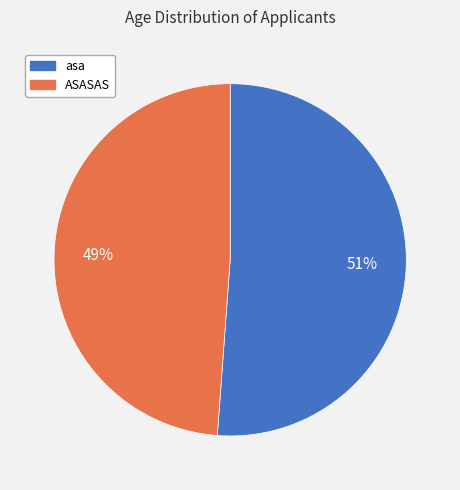

Count the number of slices in the pie.

2